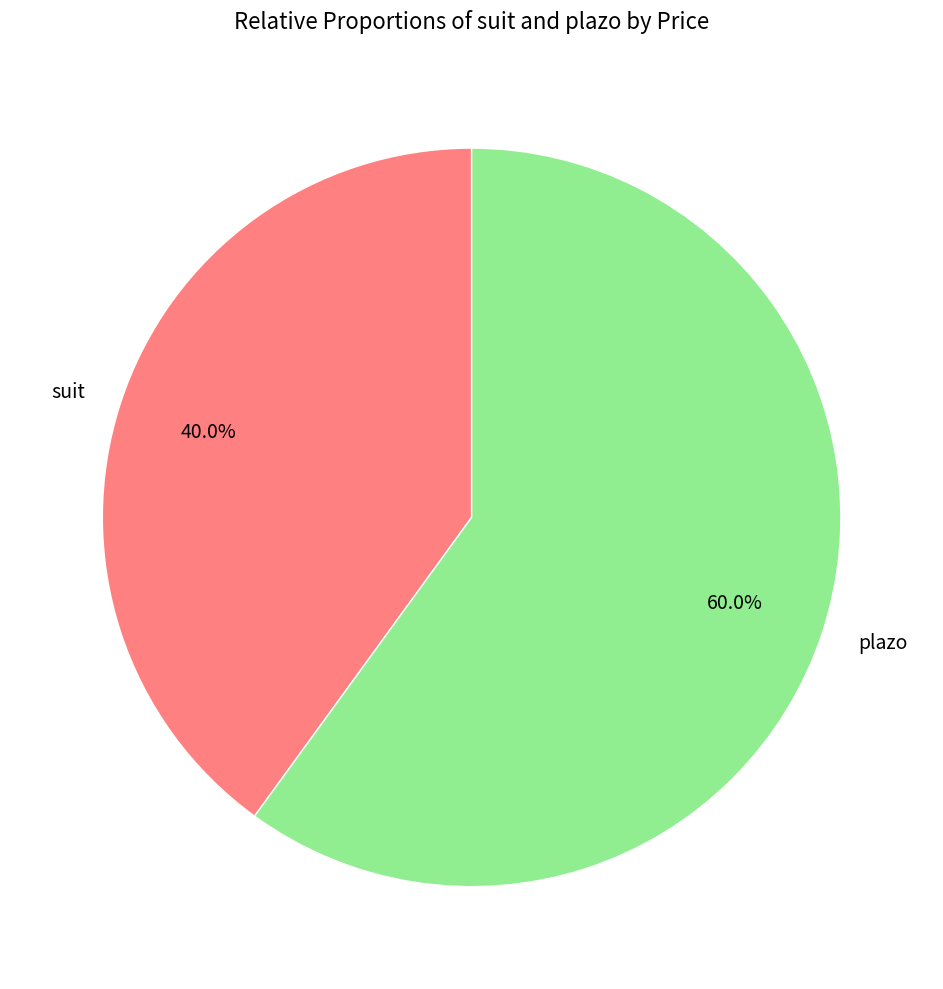

To the nearest percent, what is the difference between the largest and smallest slice percentages?

20%